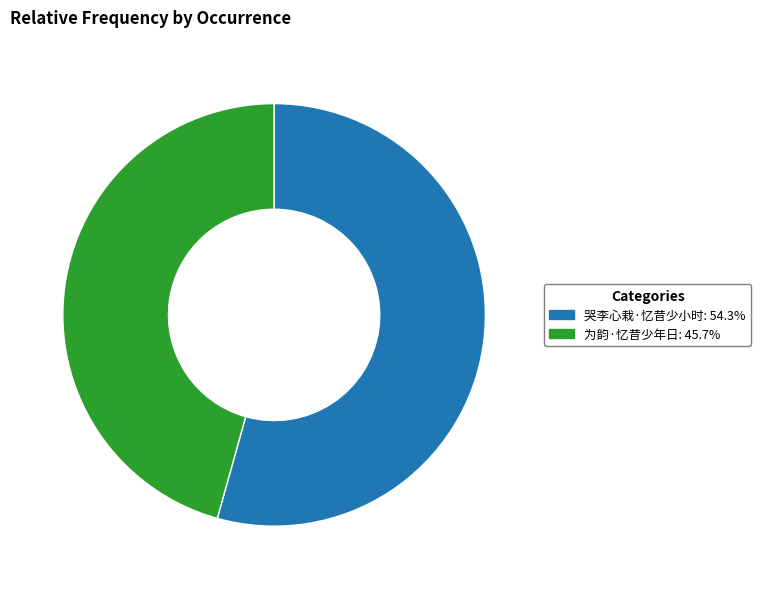

What is the ratio of the value at 为韵·忆昔少年日 to the value at 哭李心栽·忆昔少小时?

0.8